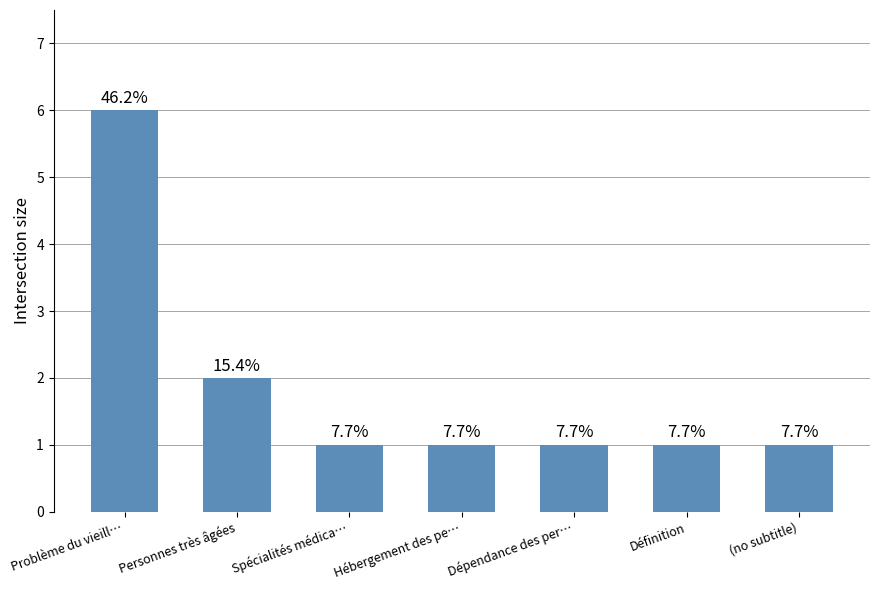

Rank the categories by value from highest to lowest.

Problème du vieill…, Personnes très âgées, Spécialités médica…, Hébergement des pe…, Dépendance des per…, Définition, (no subtitle)